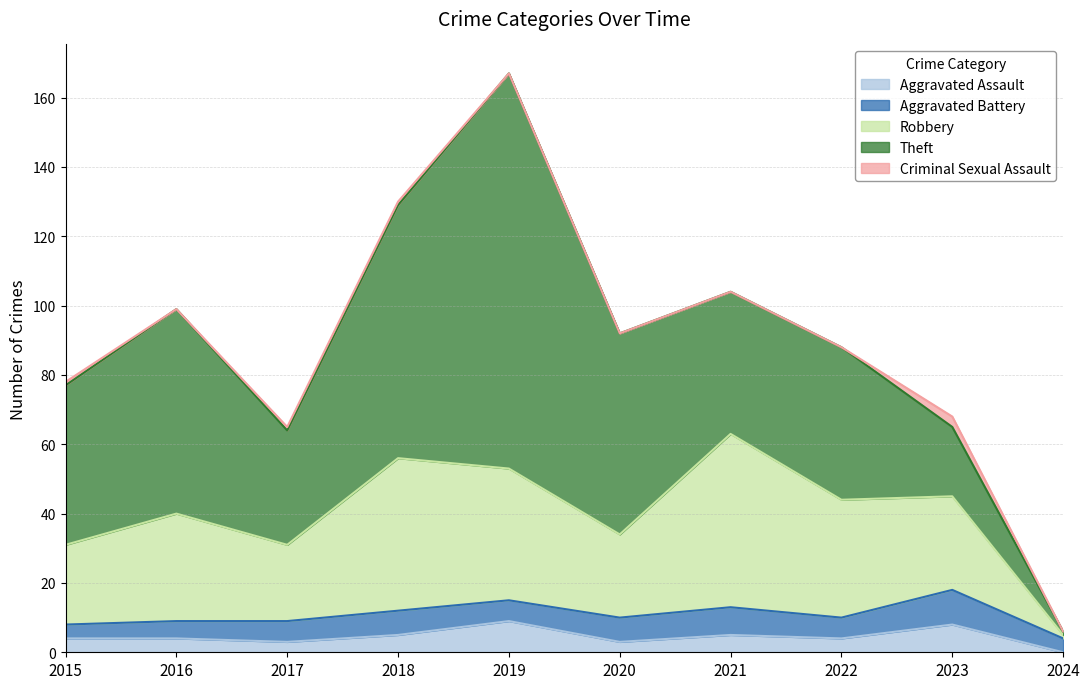

Which label corresponds to the largest value in the chart?

2019